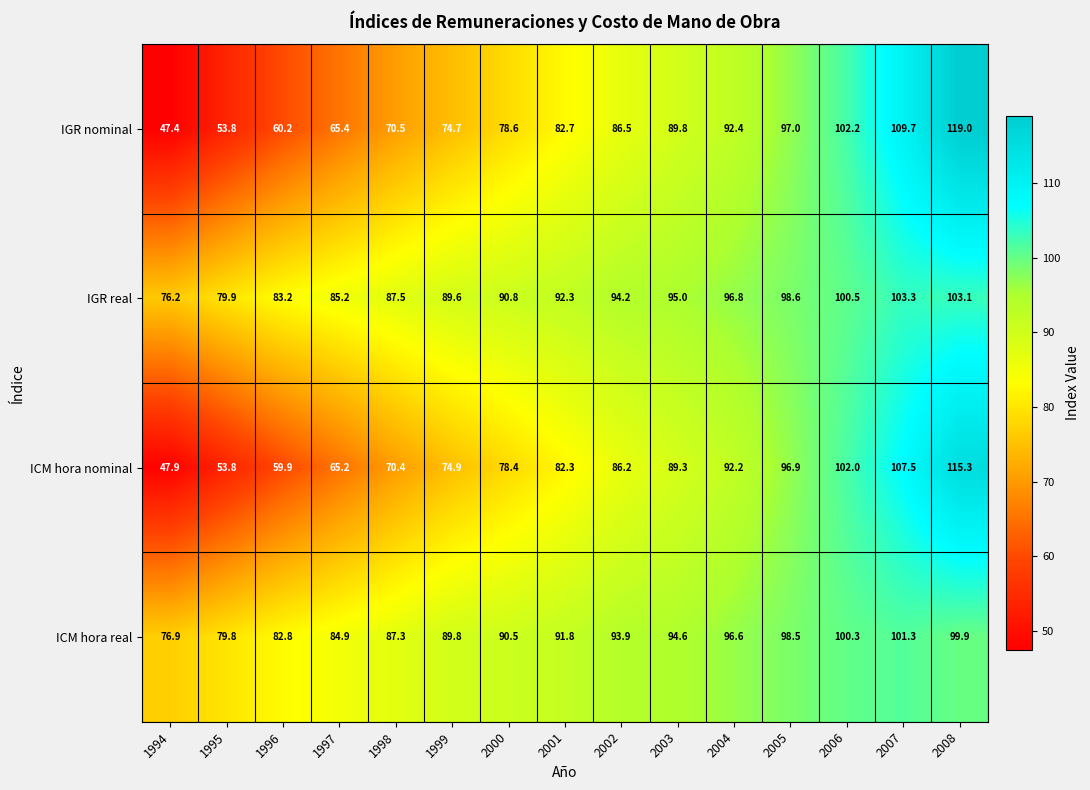

True or false: ICM hora nominal has a value of 96.9 at 2005.

True